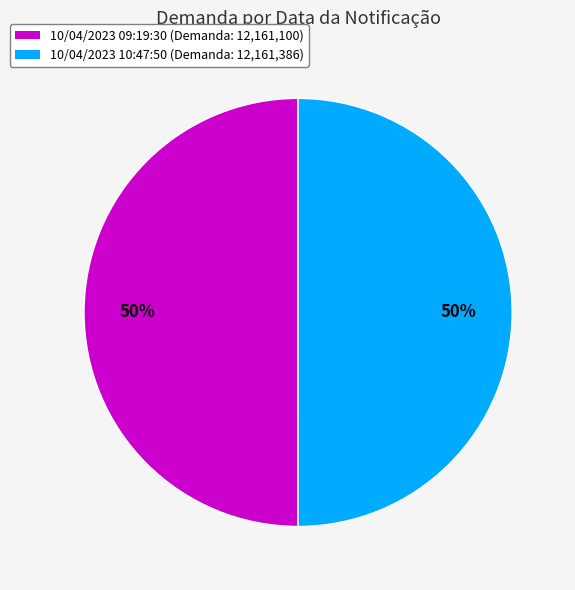

To the nearest percent, what is the combined percentage of 10/04/2023 10:47:50 (Demanda: 12,161,386) and 10/04/2023 09:19:30 (Demanda: 12,161,100)?

100%